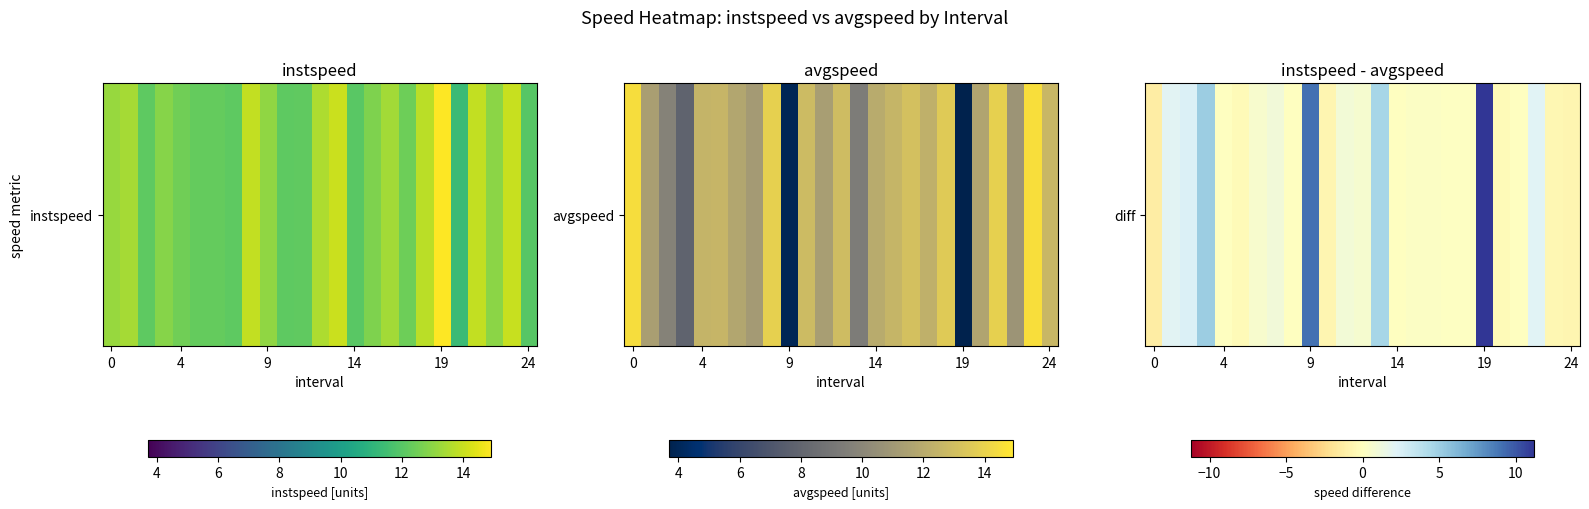

True or false: the data shows 6.1 at 9.

False